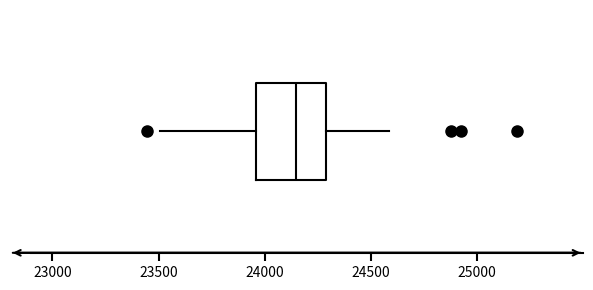

Transcribe this box plot: give where the median line is, the range the box spans, and where the two whiskers end, as read against the x-axis. The values are not printed on the chart, so give them approximately, as read against the axis.

median 24150, box 23950 to 24300, whiskers 23500 to 24600